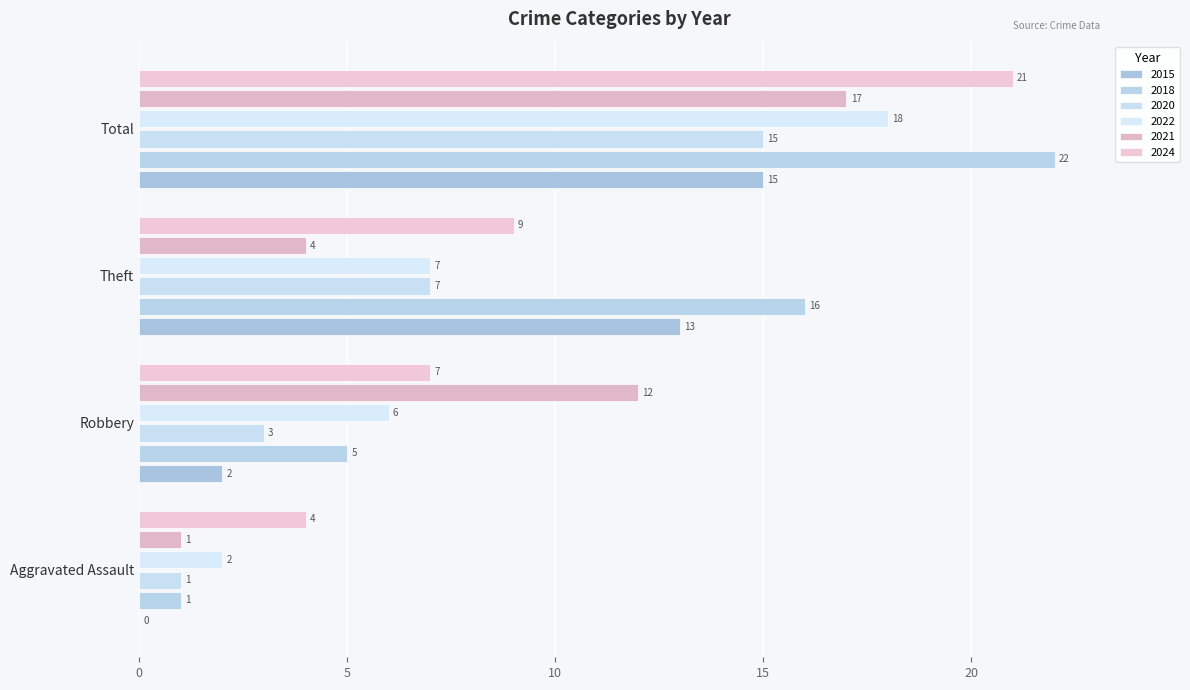

The 2022 series shows 6 at Robbery. True or false?

True